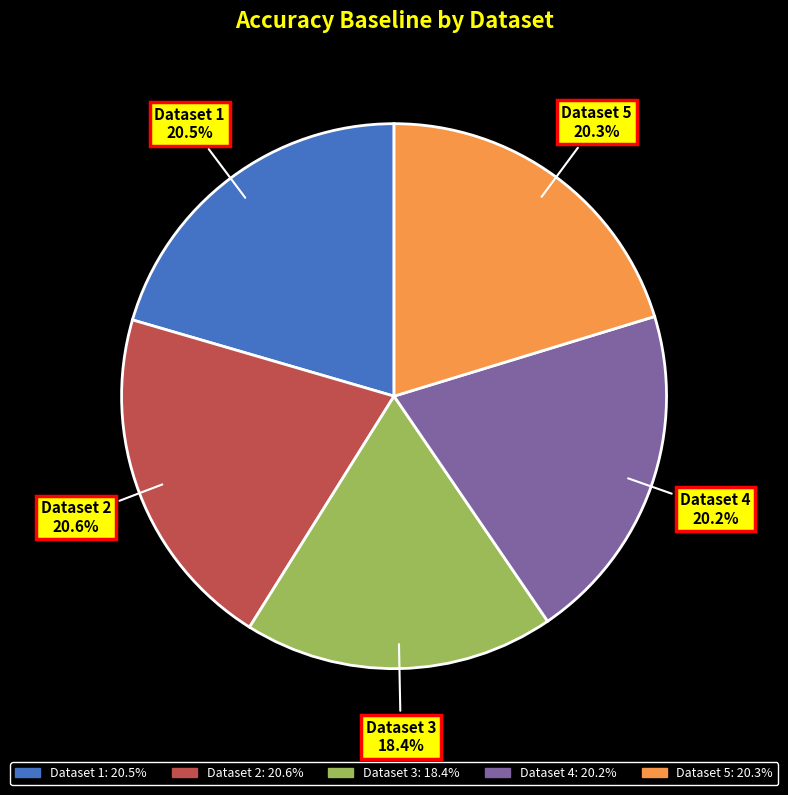

Does any single category account for the majority?

No